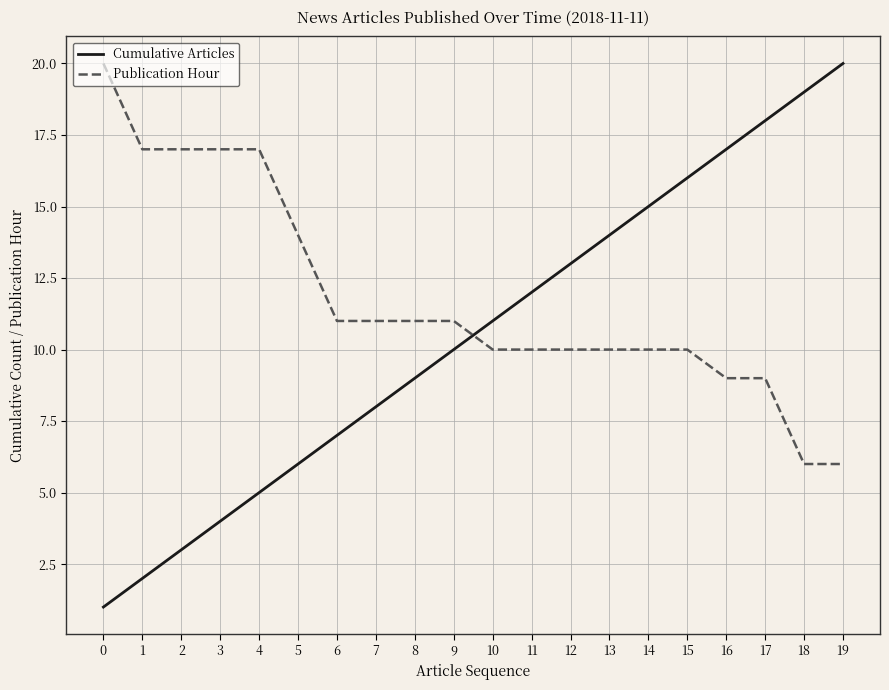

True or false: Cumulative Articles has more than 1 interior local peaks.

False